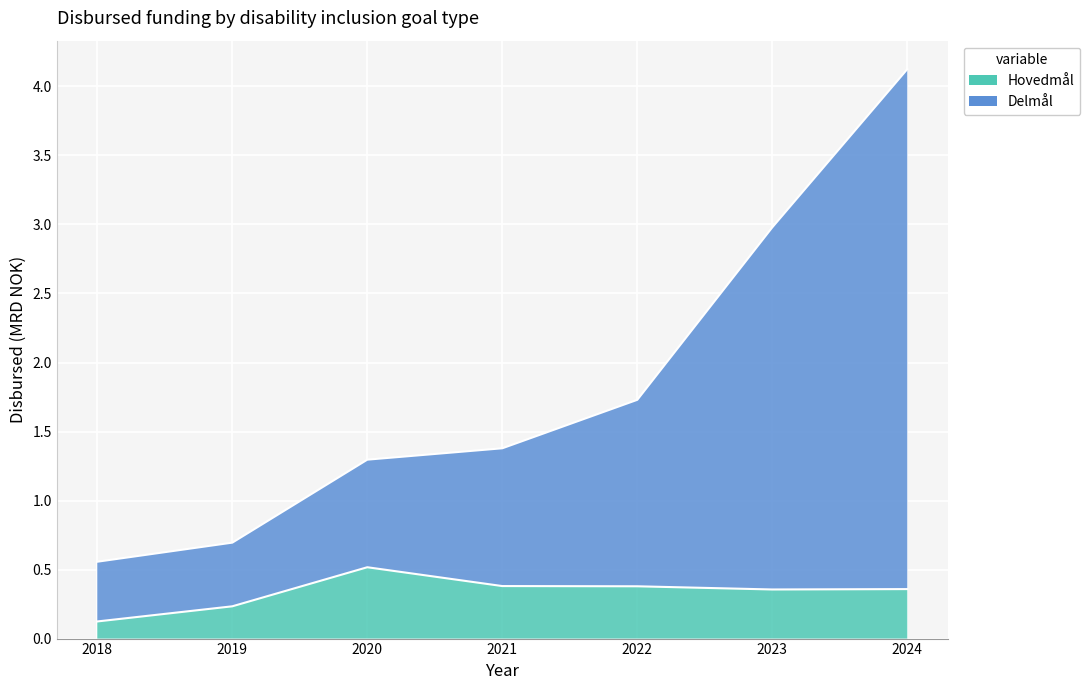

The value of Delmål at 2024 is 4.1. True or false?

True